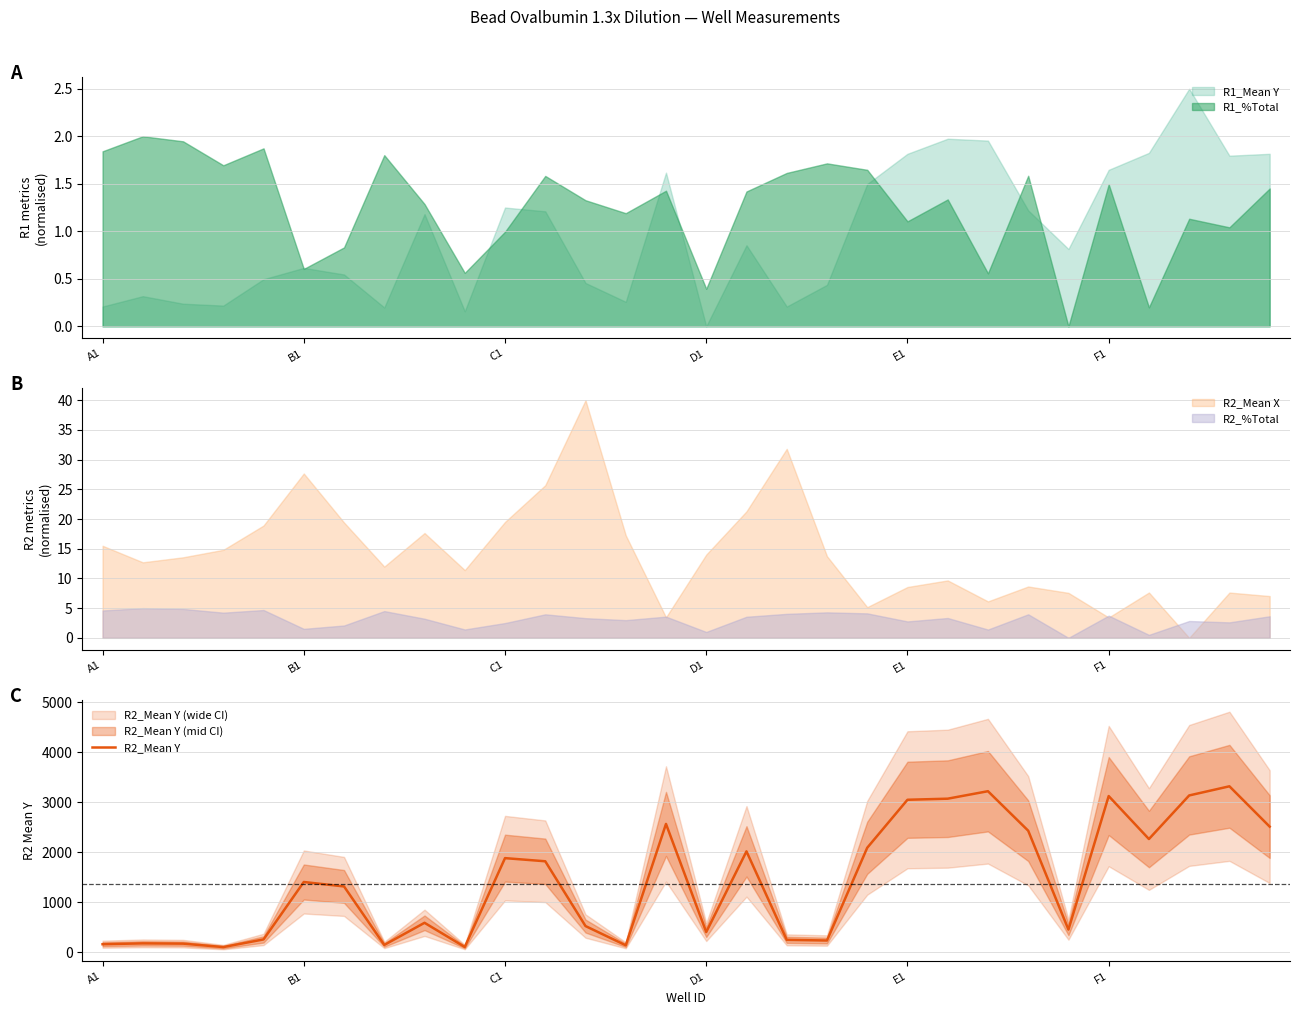

Which category has the lowest value in the R1_Mean Y series?

D1